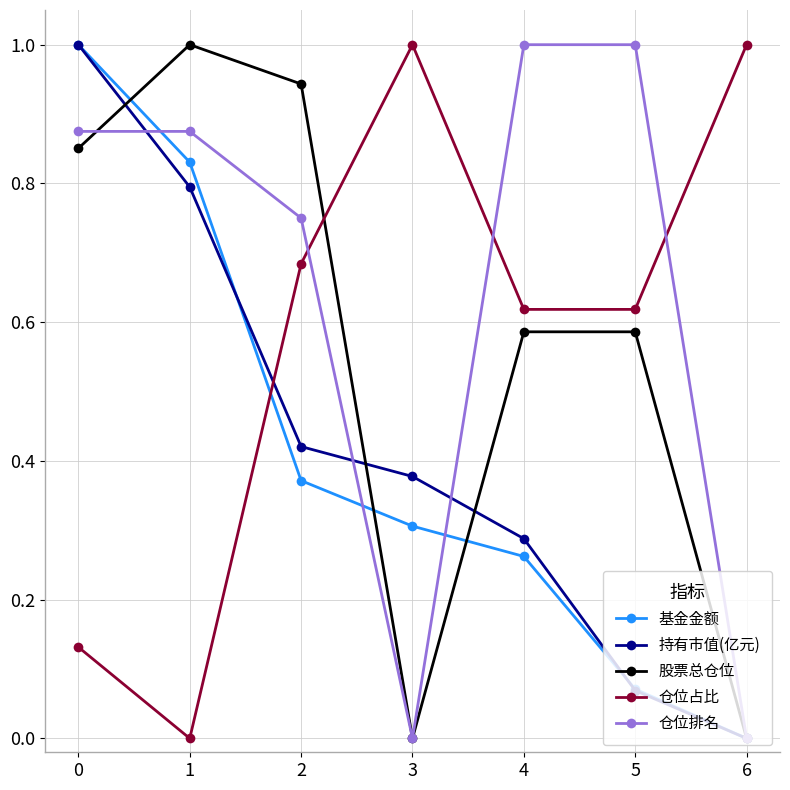

What is the total value across all series at 5?

2.3